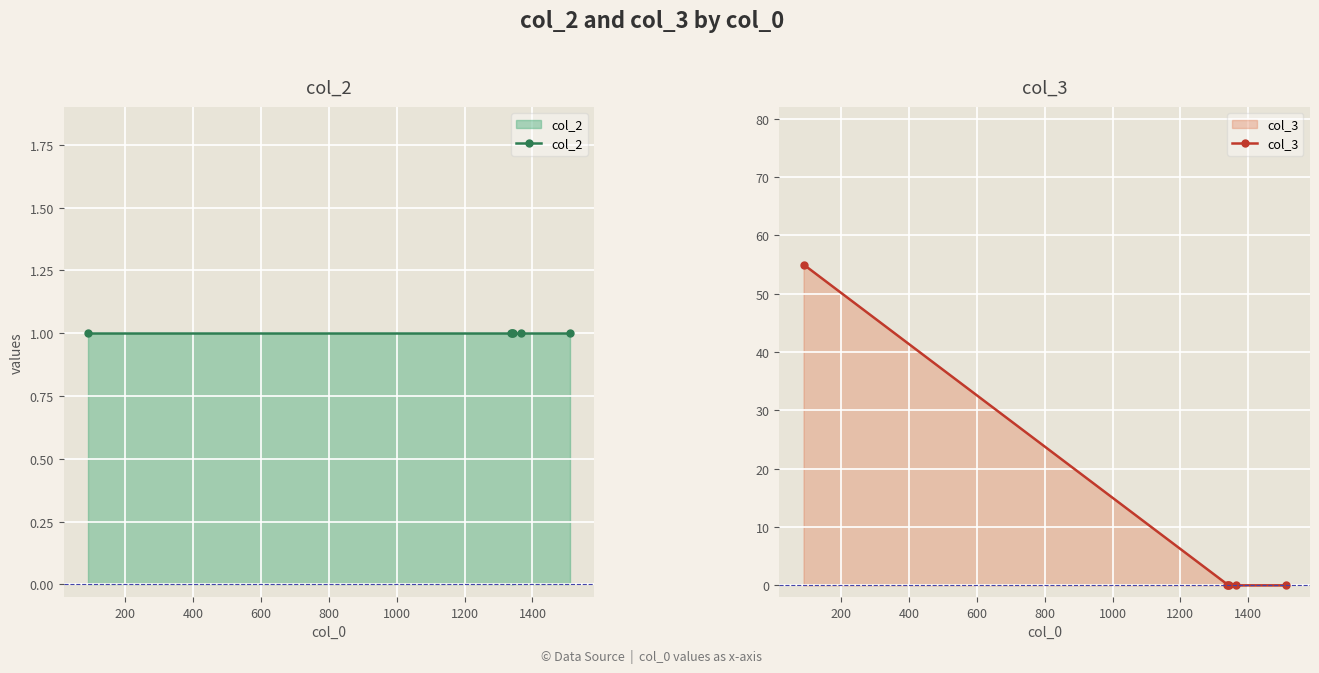

What is the value of the col_3 point at the 1st from the left?

55